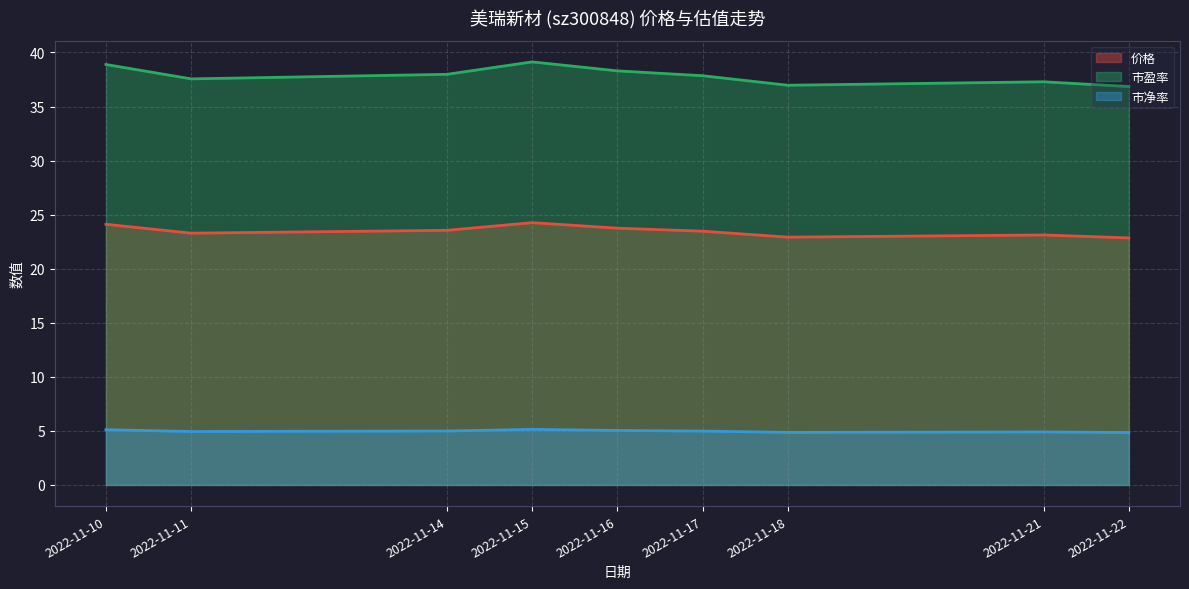

What is the maximum value for 市盈率?

39.1